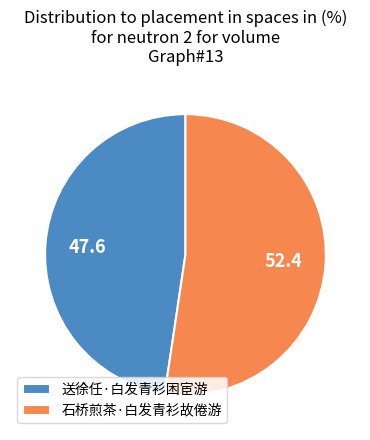

Which category accounts for the majority?

石桥煎茶·白发青衫故倦游